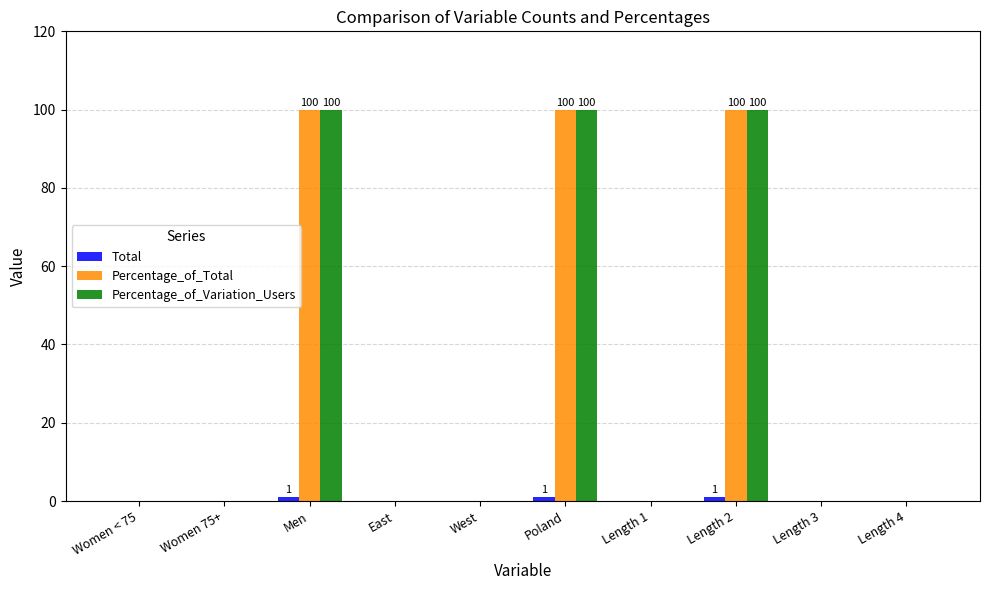

What is the sum of all Percentage_of_Variation_Users values?

300